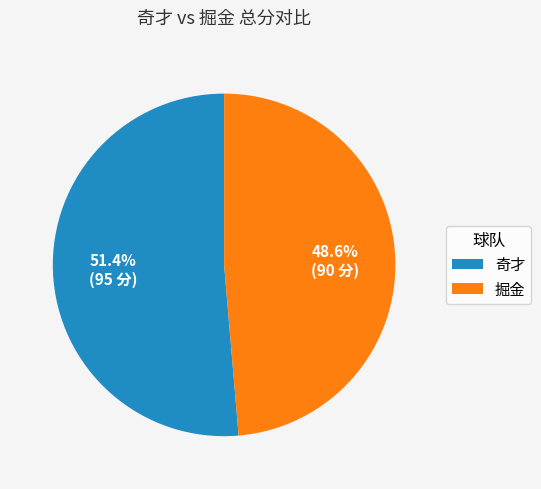

Is there a majority slice in this chart?

Yes